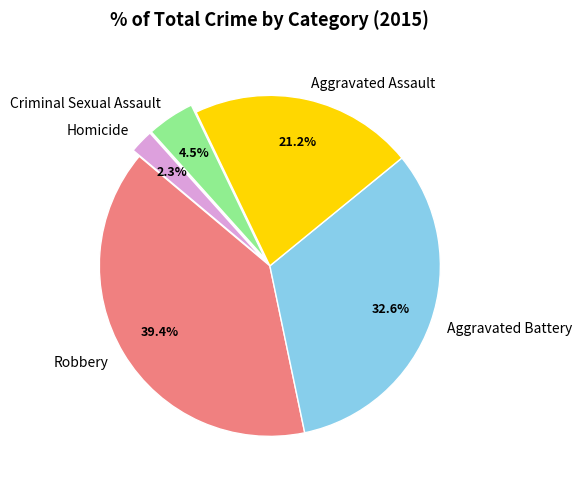

Is there a majority slice in this chart?

No